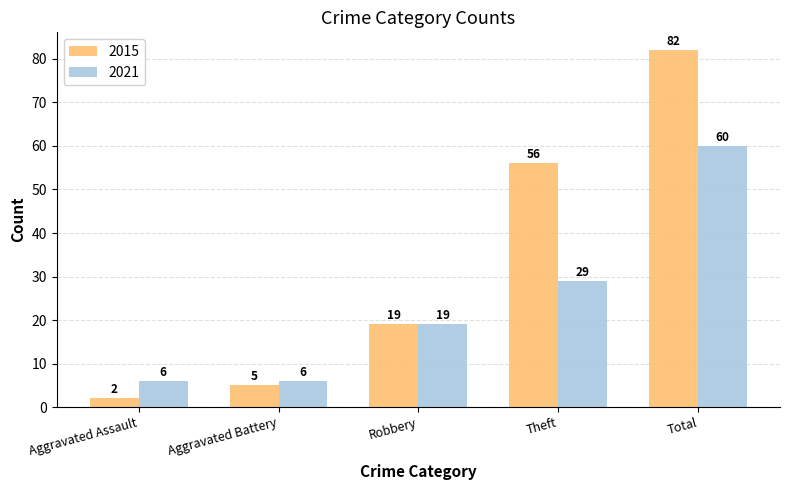

Are the bars grouped side by side (vs. stacked)?

Yes